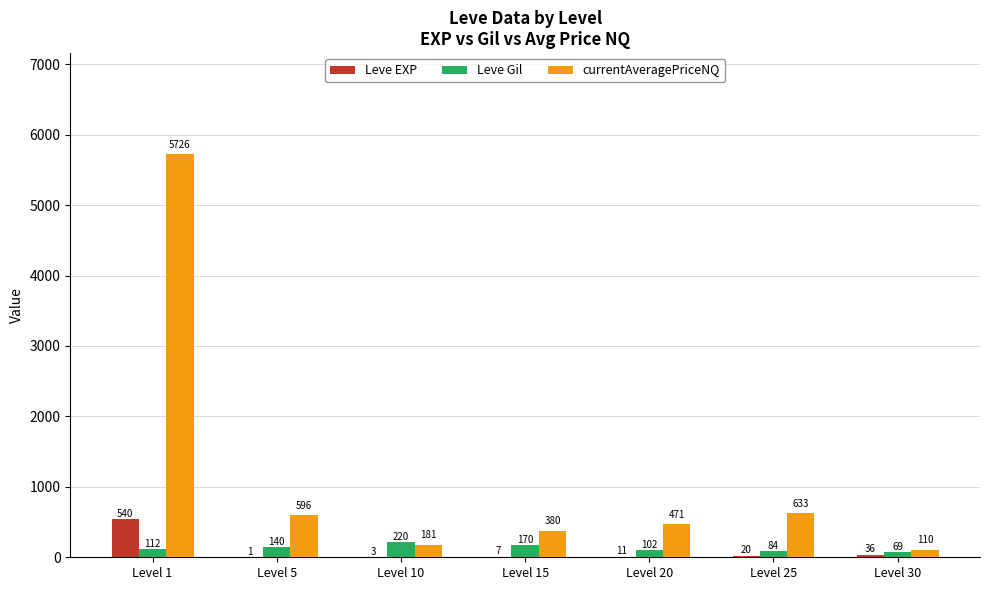

How many groups of bars are there?

7